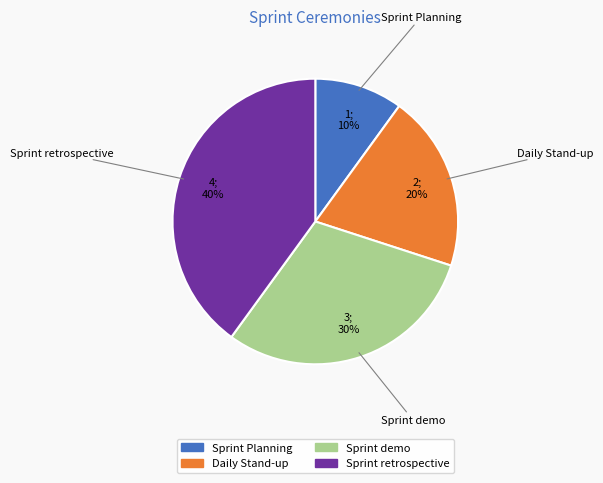

Which category has the smallest portion of the pie?

Sprint Planning